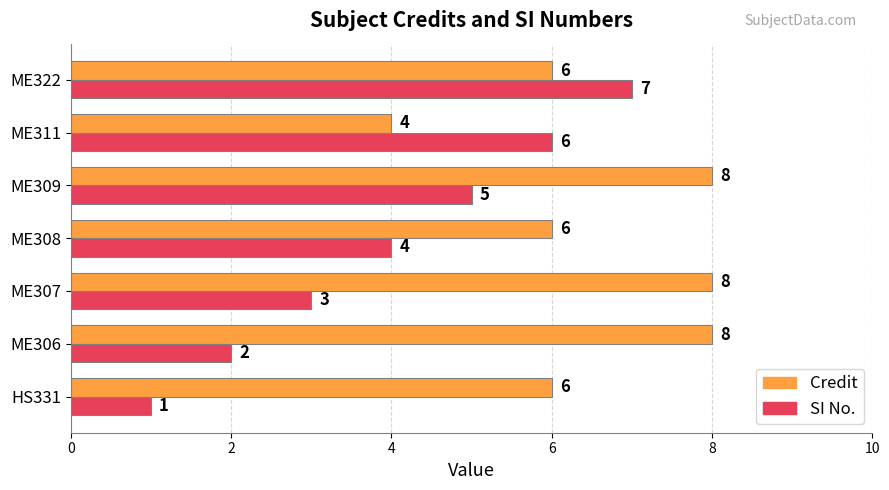

What is the minimum value for Credit?

4